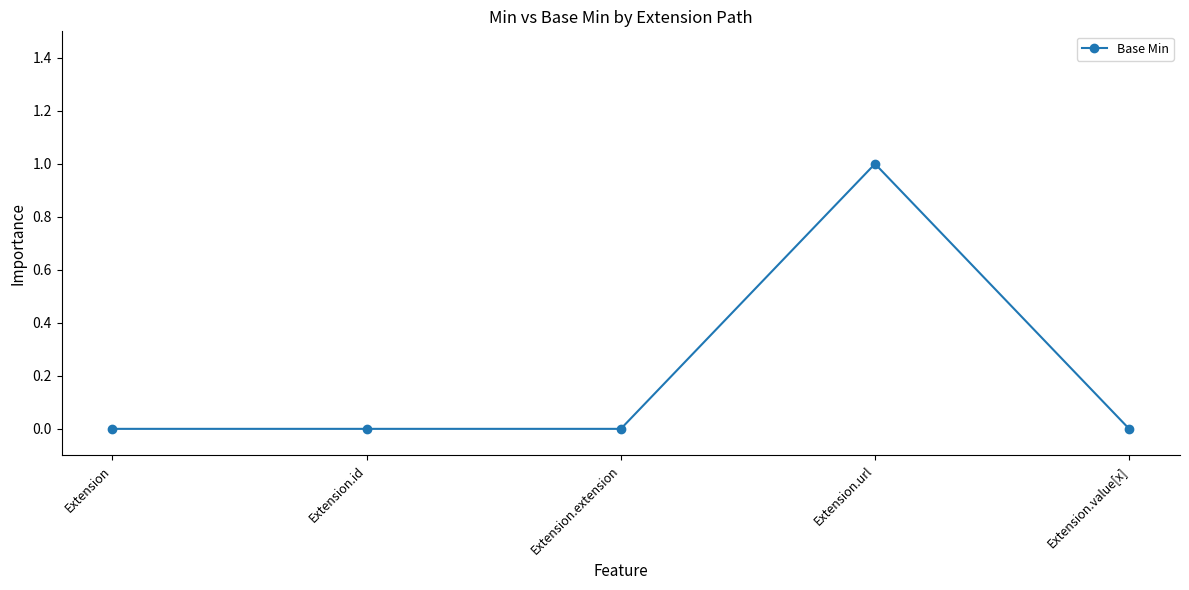

Does the chart display data point markers on the line(s)?

Yes